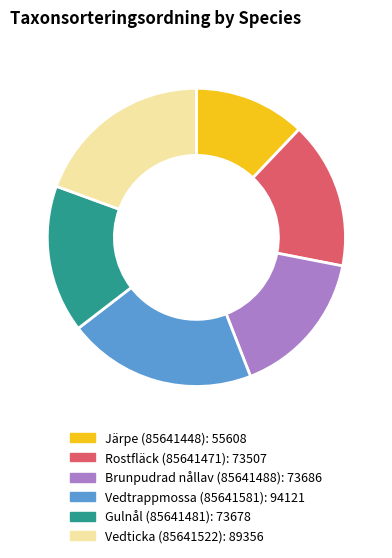

The Vedticka (85641522) slice represents 19% of the pie. True or false?

True